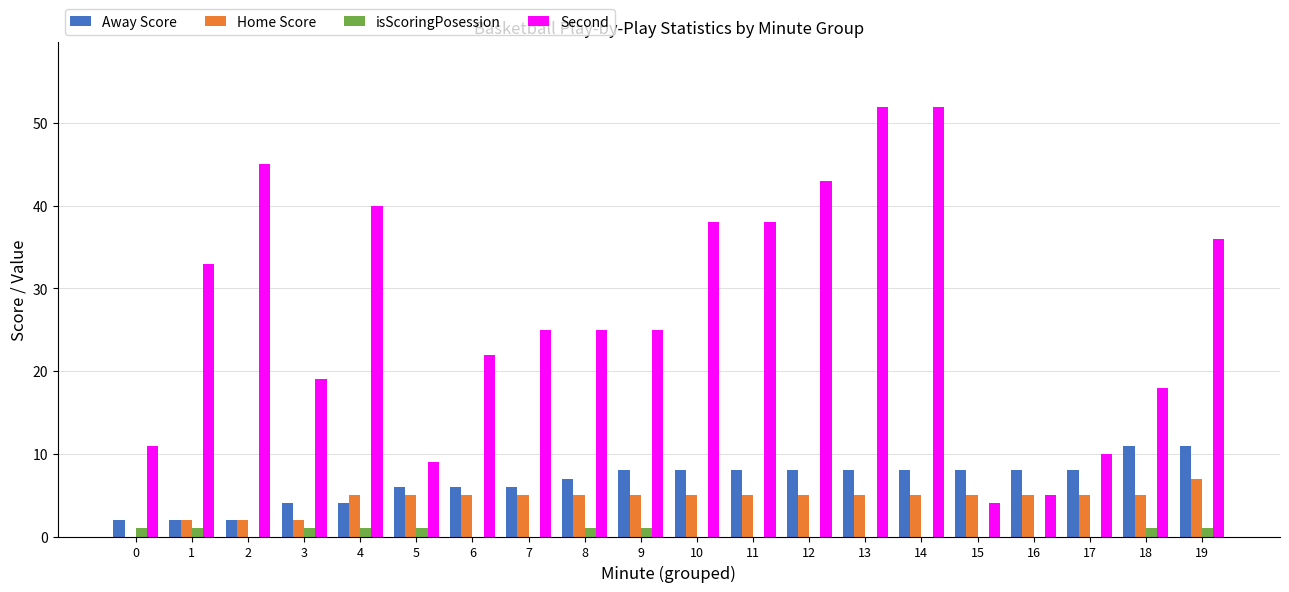

Between 1 and 5, which series saw the biggest shift?

Second